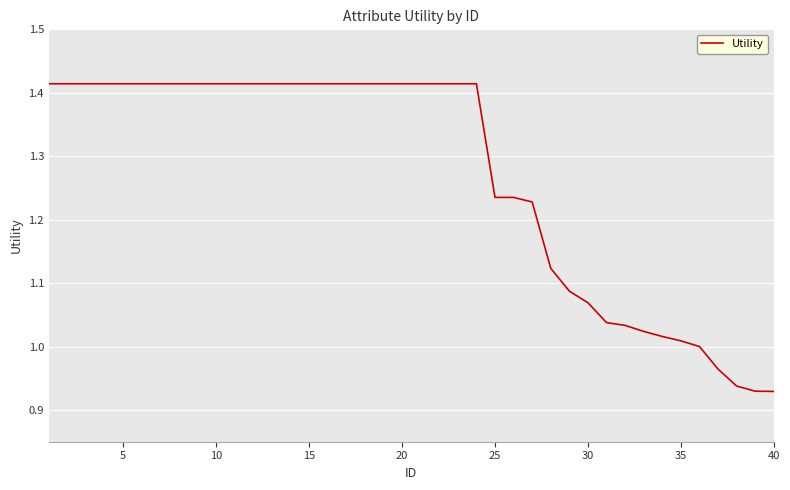

What is the difference between the maximum and minimum values?

0.5